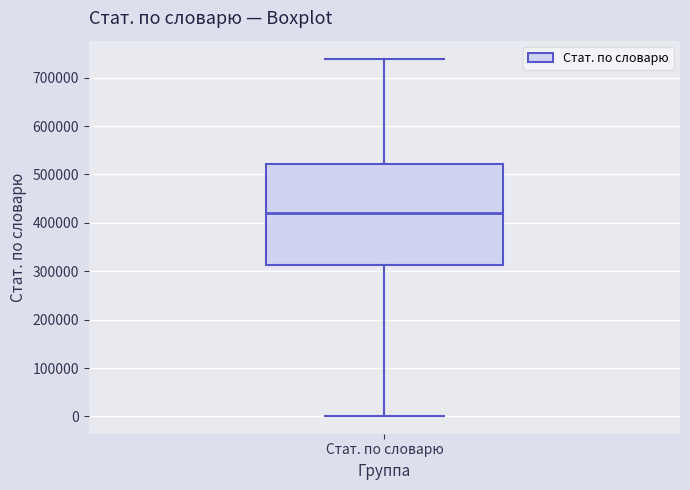

Read this box plot against the y-axis: the position of the median line, the range covered by the box, and the ends of both whiskers. The values are not printed on the chart, so give them approximately, as read against the axis.

median 420000, box 310000 to 520000, whiskers 0 to 740000